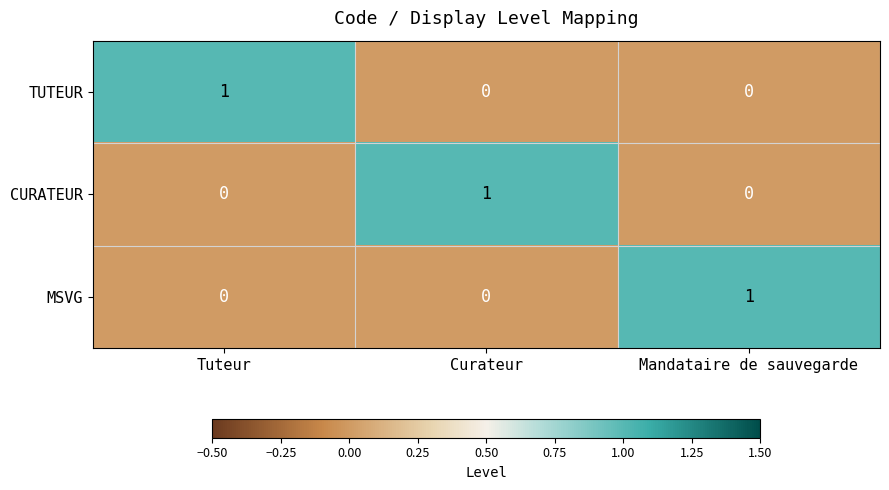

How many MSVG values are between 0 and 1?

3